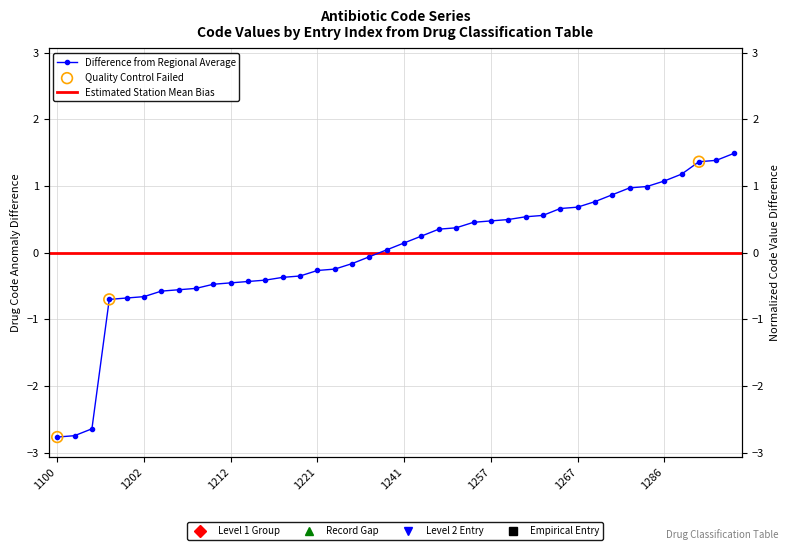

Between 1206 and 1211, which is larger?

1211